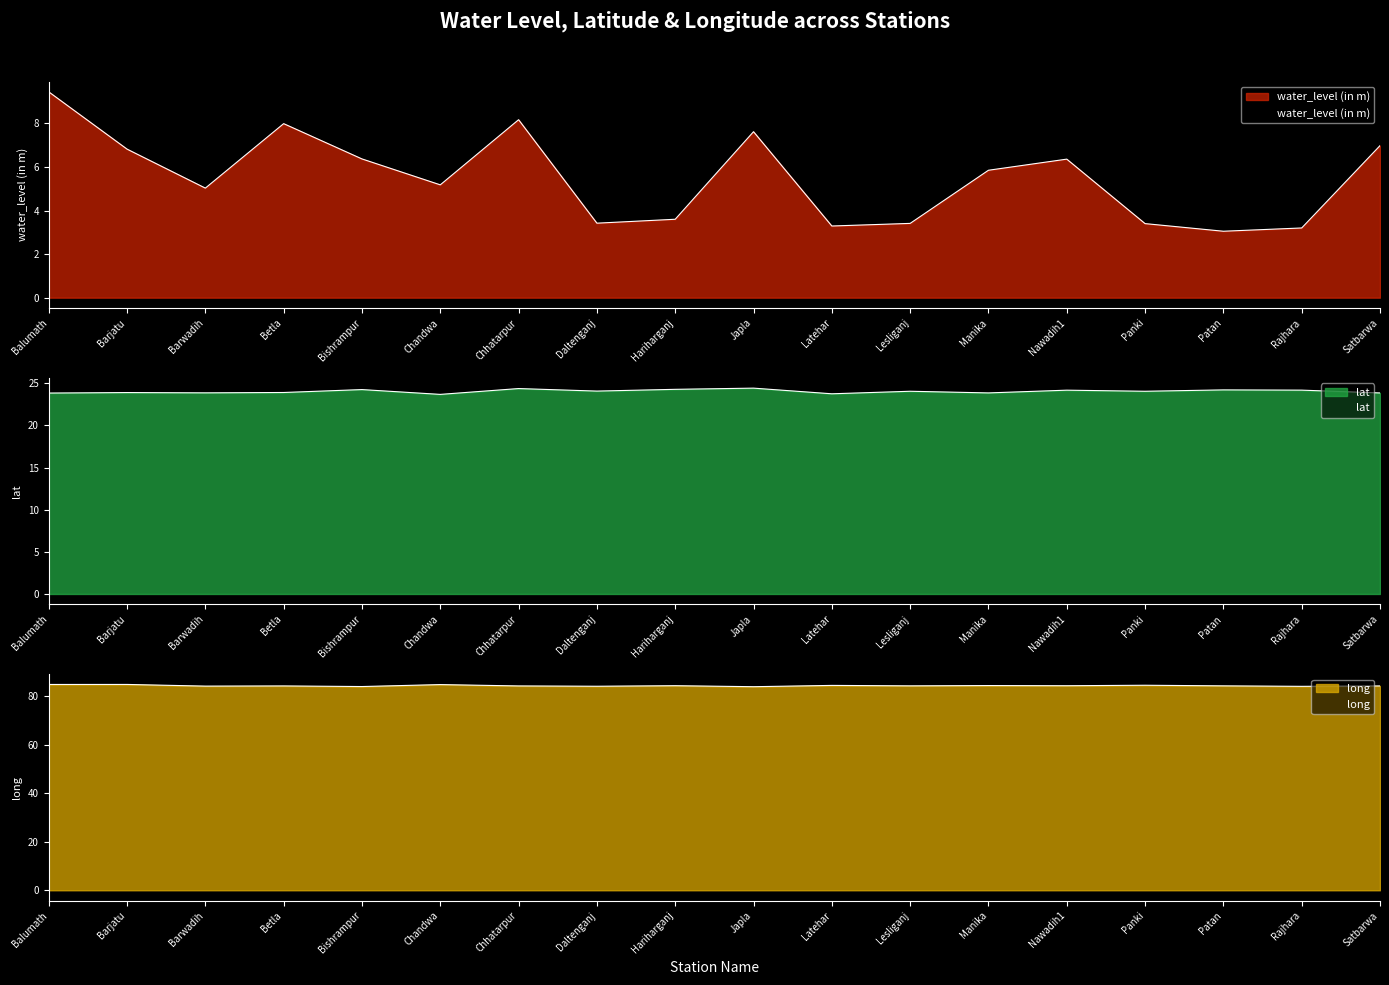

At Rajhara, list the series in order from largest to smallest.

long, lat, water_level (in m)